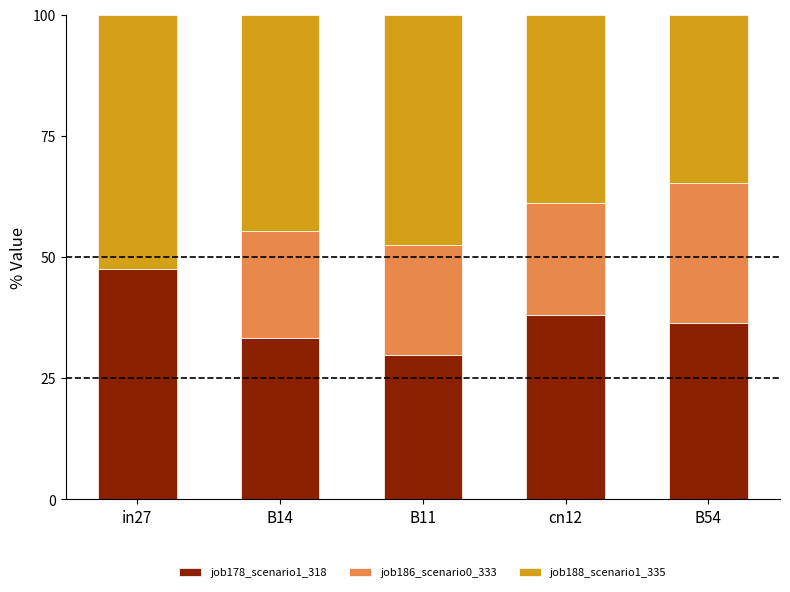

Reading left to right, what are the values for job178_scenario1_318?

in27=47.5	B14=33.2	B11=29.7	cn12=38.0	B54=36.5